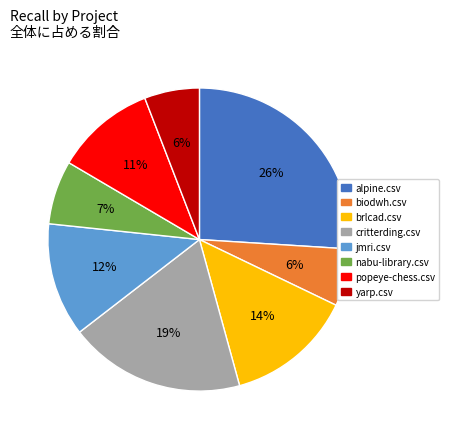

How many segments does this pie chart have?

8